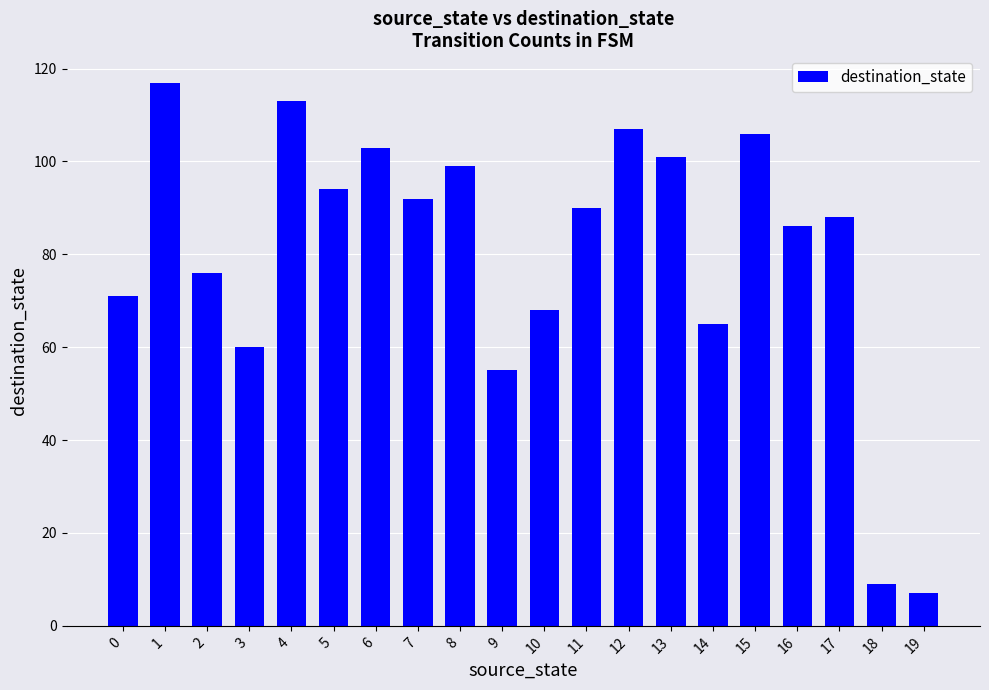

The chart shows a value of 106 at 15. True or false?

True